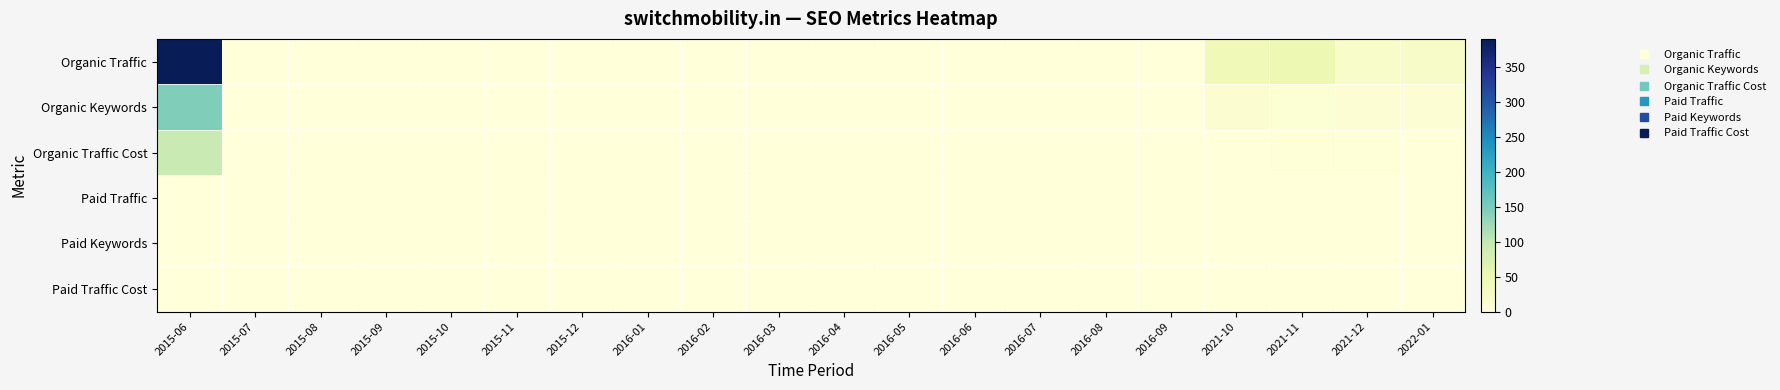

At how many categories does at least one series exceed 134?

1